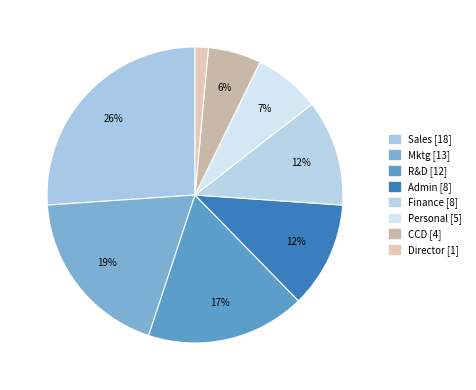

Count the number of slices in the pie.

8